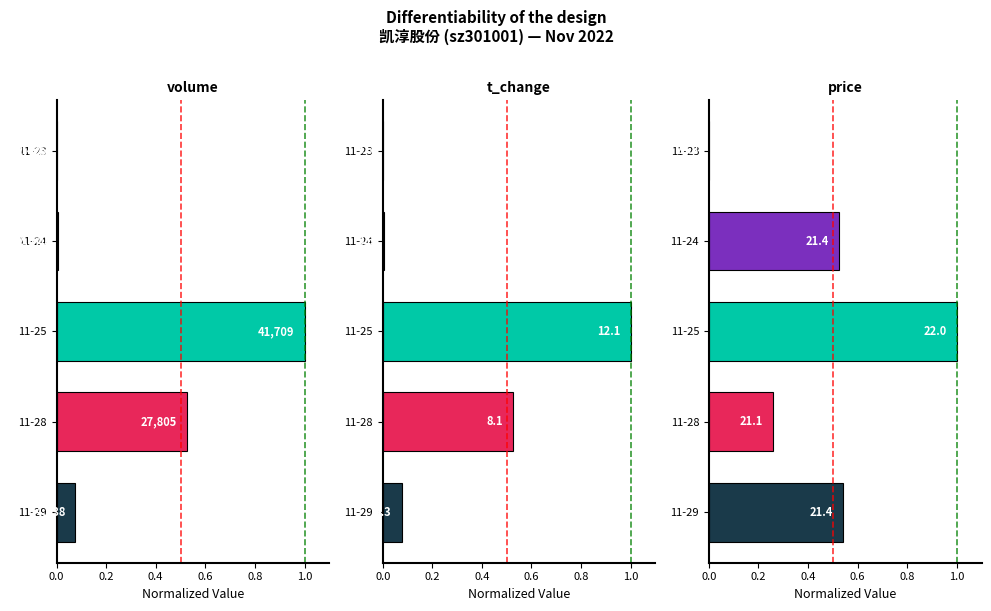

At how many categories does at least one series exceed 0?

4